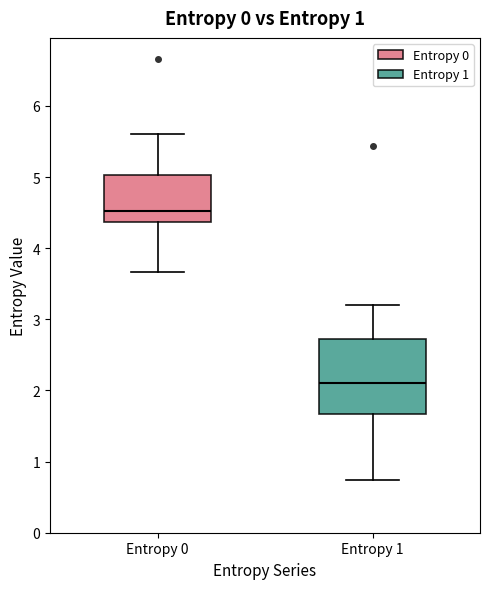

Where is the upper edge of the box for Entropy 0 on the y-axis? The values are not printed on the chart, so give them approximately, as read against the axis.

5.0